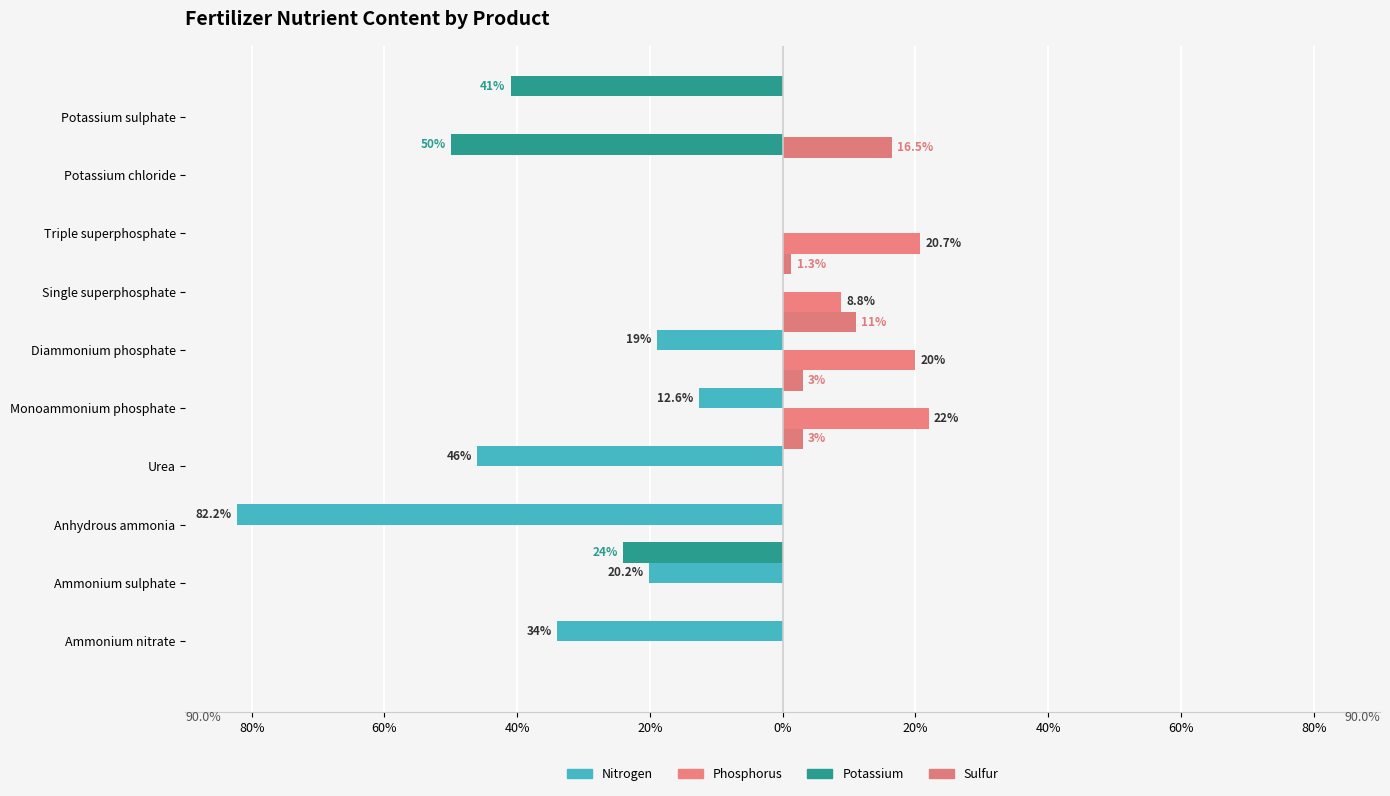

What is the spread (max minus min) of values at 20%?

46.0